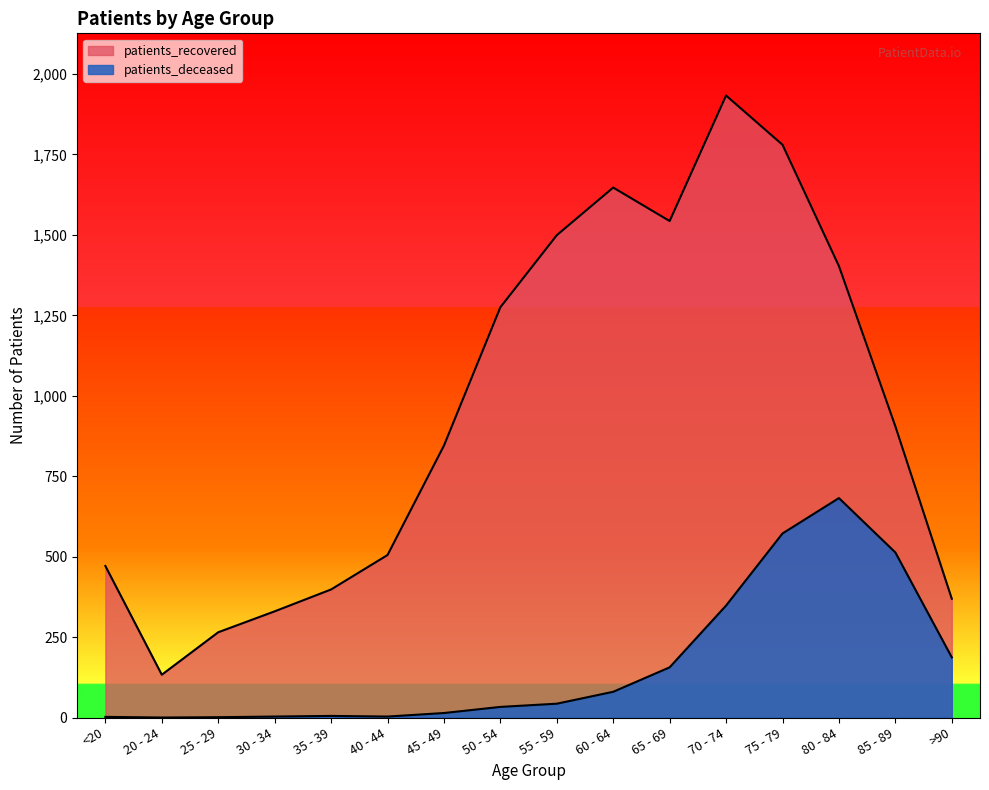

How many interior local peaks does the patients_recovered series have?

2